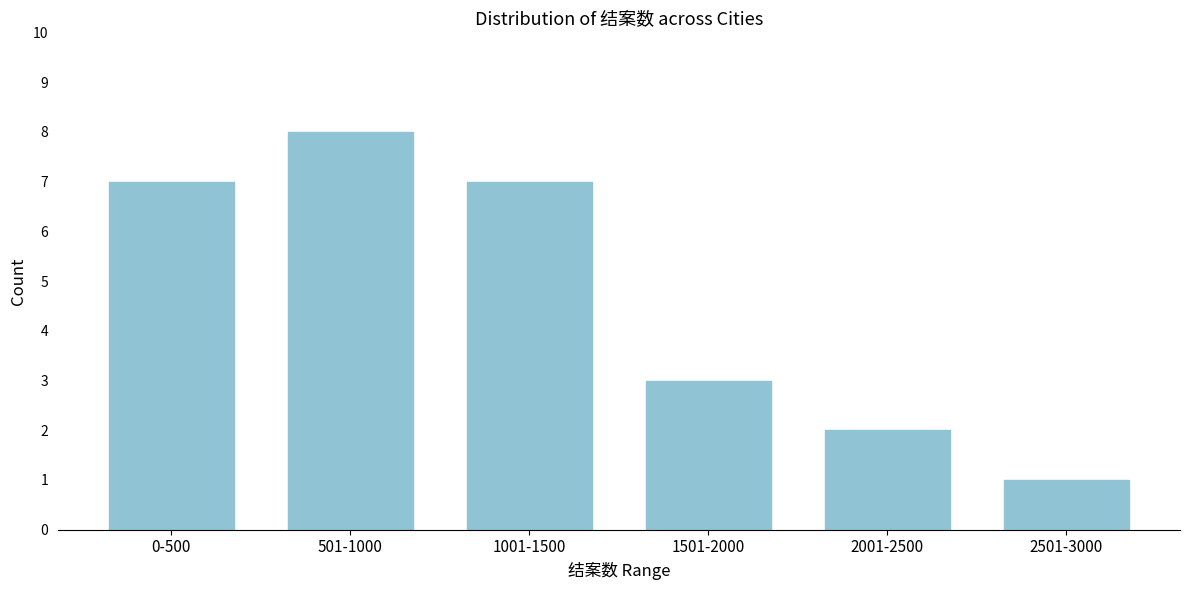

Reading right to left, list all the values displayed in this chart.

2501-3000=1	2001-2500=2	1501-2000=3	1001-1500=7	501-1000=8	0-500=7